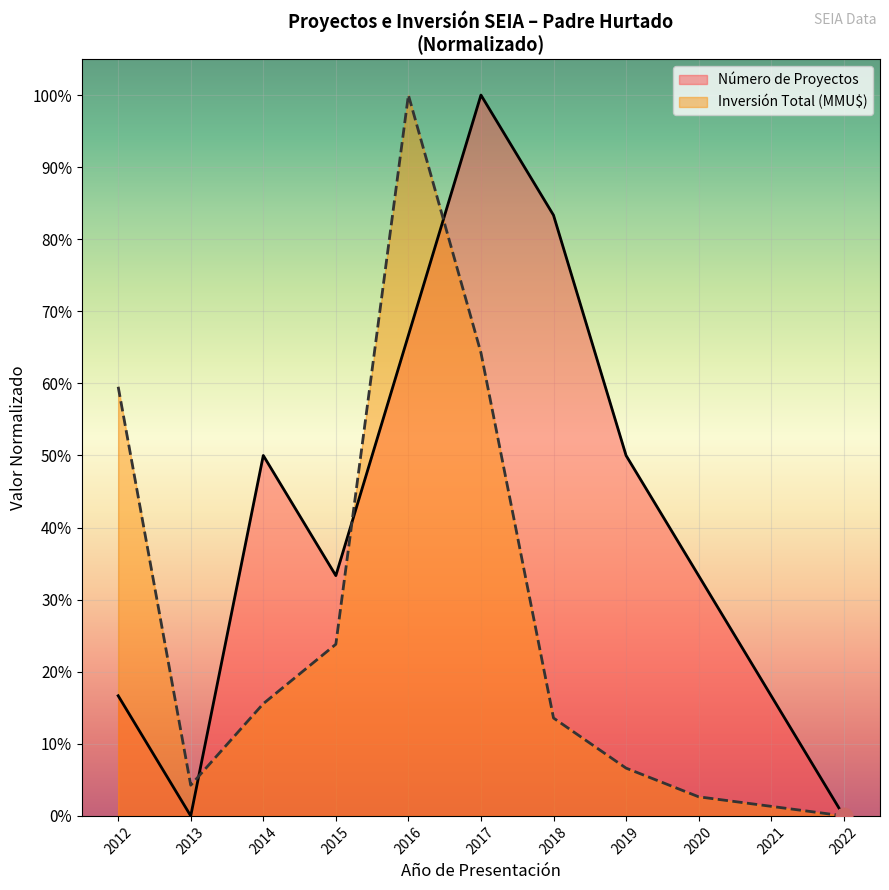

Where do Número de Proyectos and Inversión Total (MMU$) first cross each other?

2013 and 2014